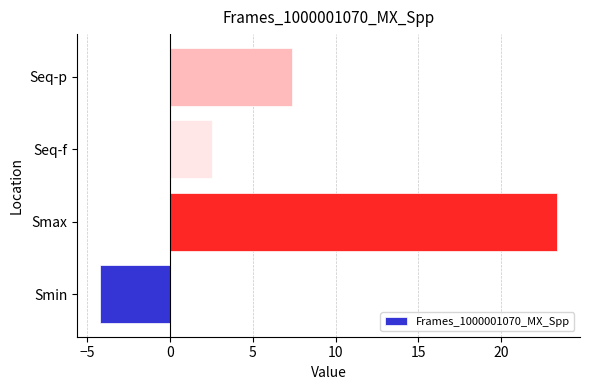

At which label is the value closest to 9?

Seq-p